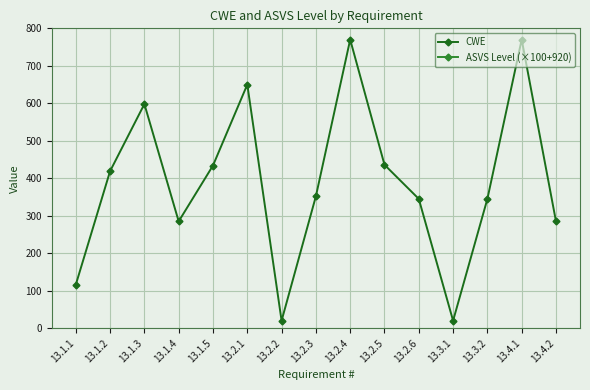

Reading right to left, list all the values displayed in this chart.

CWE: 13.4.2=285	13.4.1=770	13.3.2=345	13.3.1=20	13.2.6=345	13.2.5=436	13.2.4=770	13.2.3=352	13.2.2=20	13.2.1=650	13.1.5=434	13.1.4=285	13.1.3=598	13.1.2=419	13.1.1=116
ASVS Level (×100+920): 13.4.2=1120	13.4.1=1120	13.3.2=1120	13.3.1=1020	13.2.6=1120	13.2.5=1120	13.2.4=1120	13.2.3=1020	13.2.2=1020	13.2.1=1020	13.1.5=1120	13.1.4=1120	13.1.3=1020	13.1.2=1020	13.1.1=1020